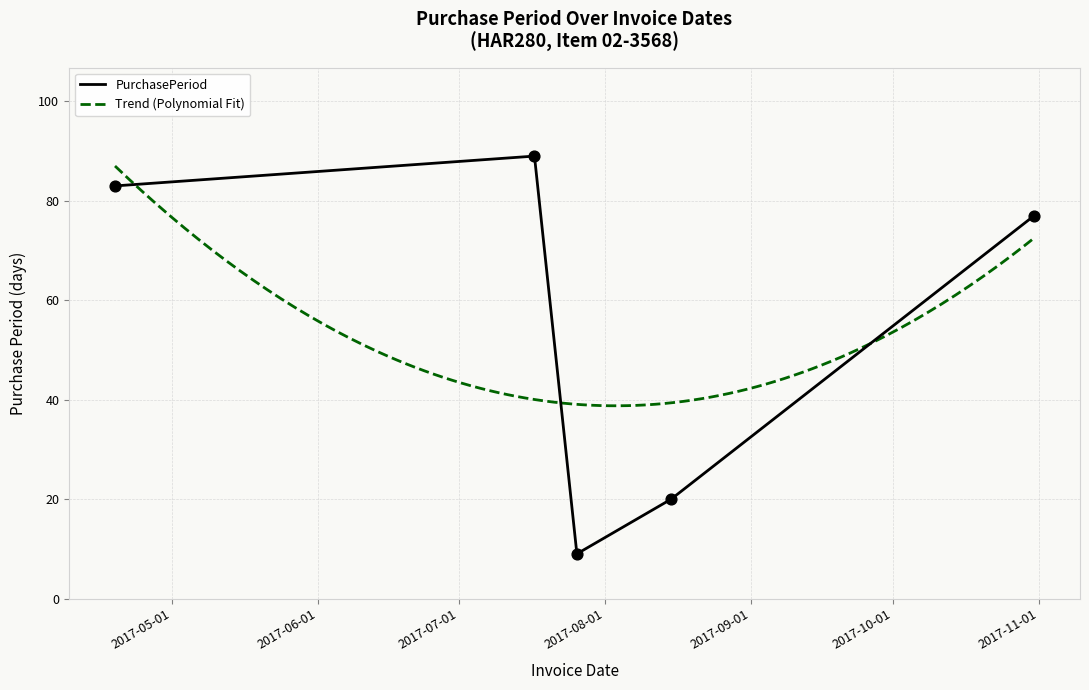

Approximately how many times larger is the value at 2017-04-19 compared to 2017-07-17?

0.9